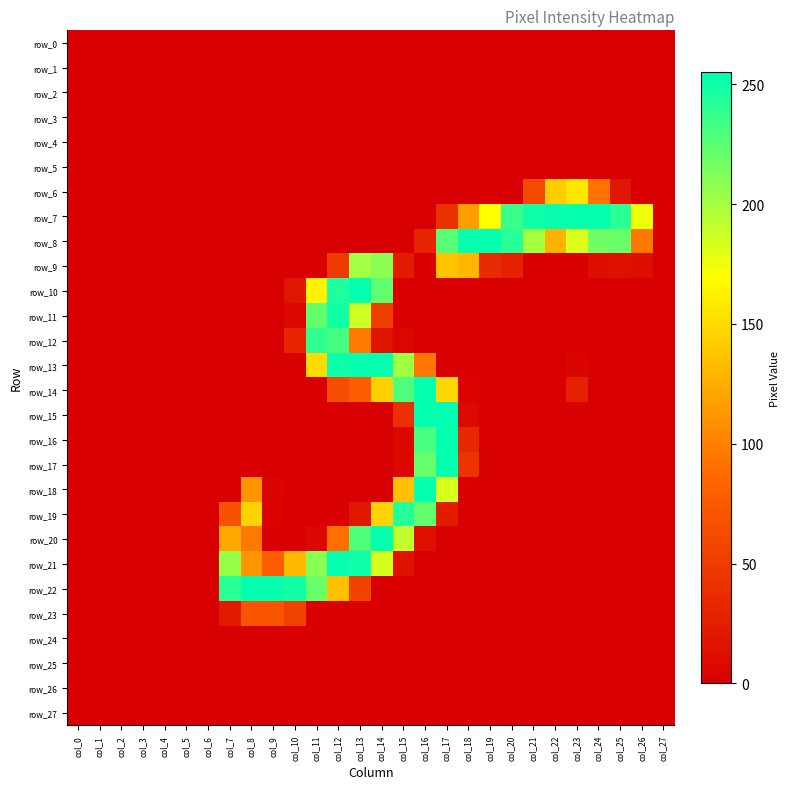

What is the difference between the maximum and minimum values in the row_9 series?

209